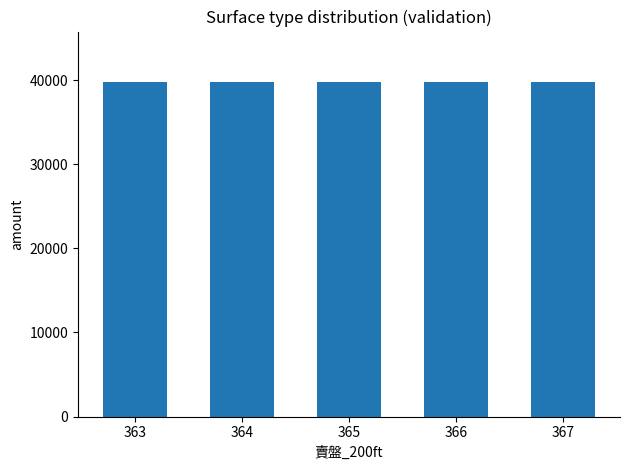

What is the ratio of the value at 363 to the value at 367?

1.0